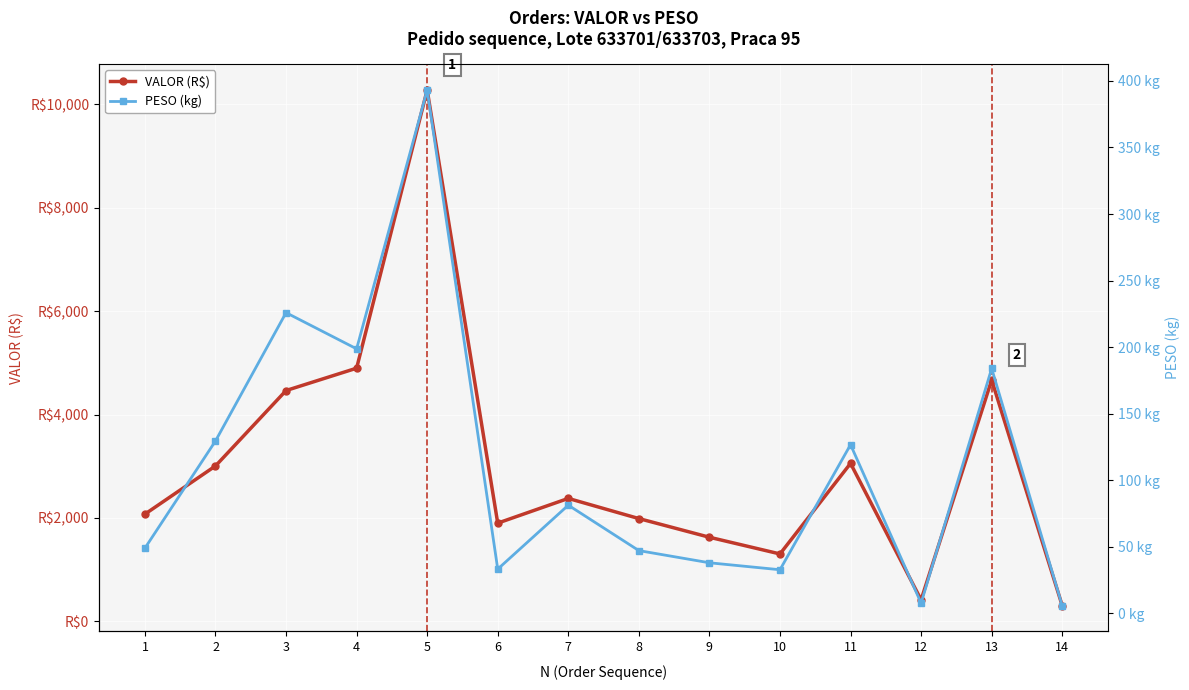

Which series changed the most between 4 and 6?

VALOR (R$)